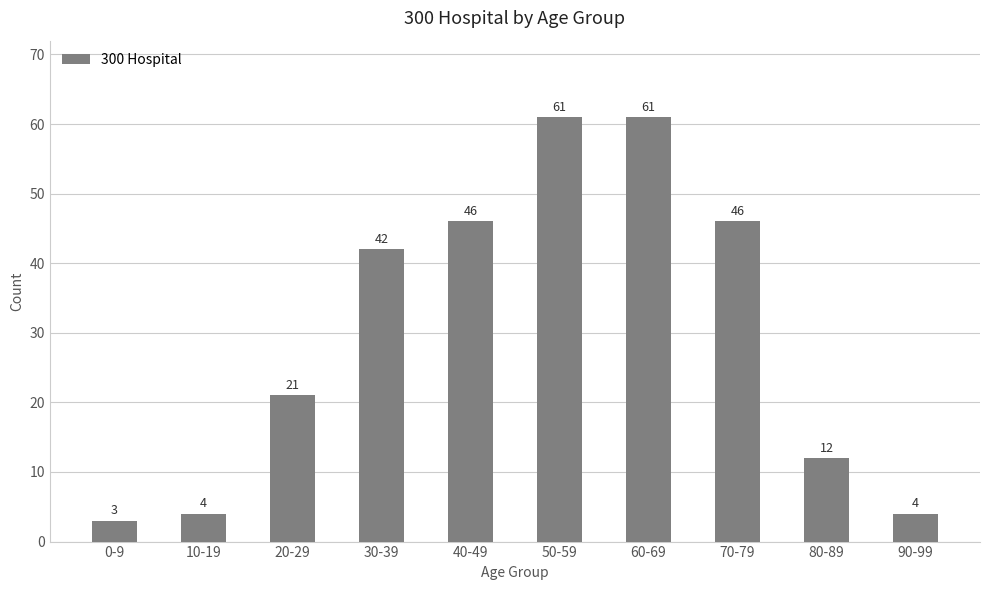

Which category has the lowest value across all series?

0-9